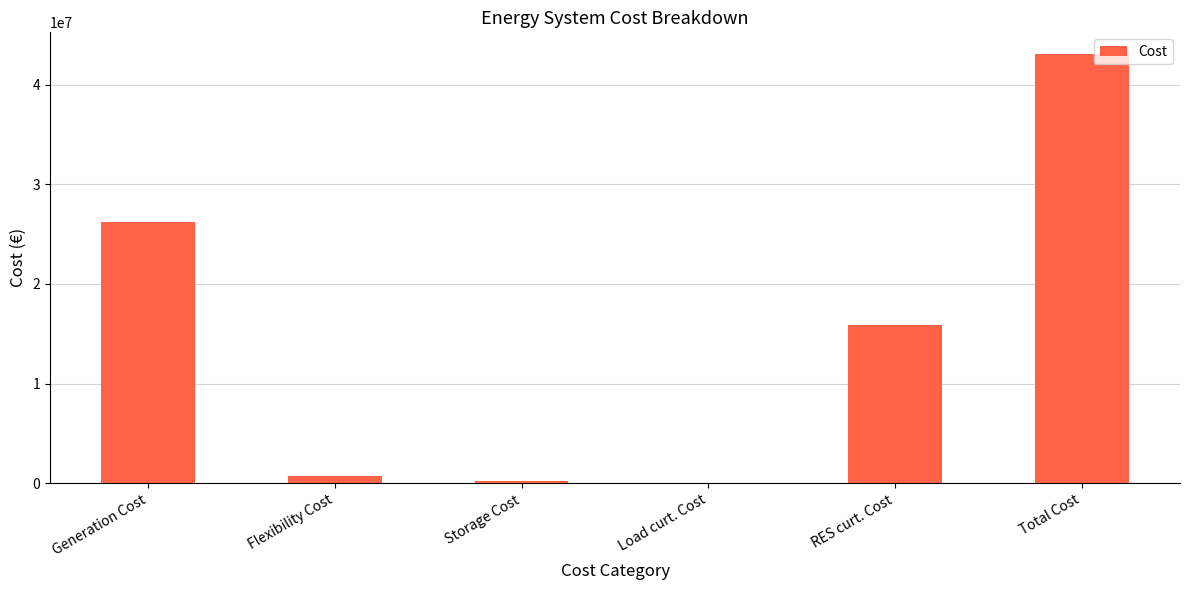

How many series are shown in this chart?

1